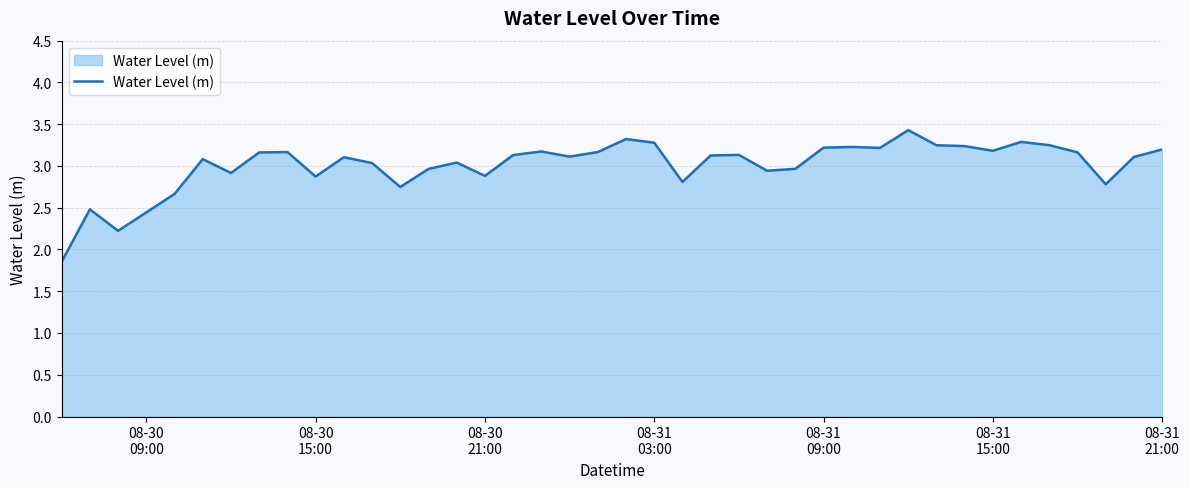

What is the greatest value displayed?

3.4